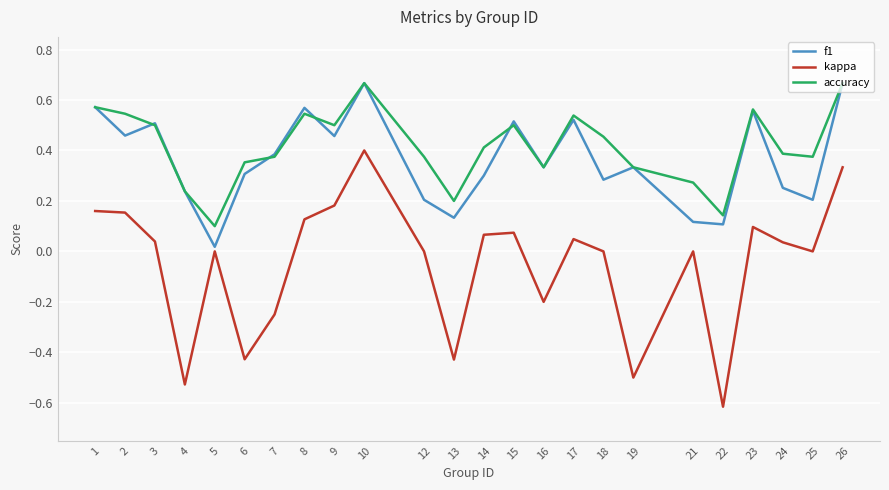

Which label corresponds to the smallest value in the chart?

22